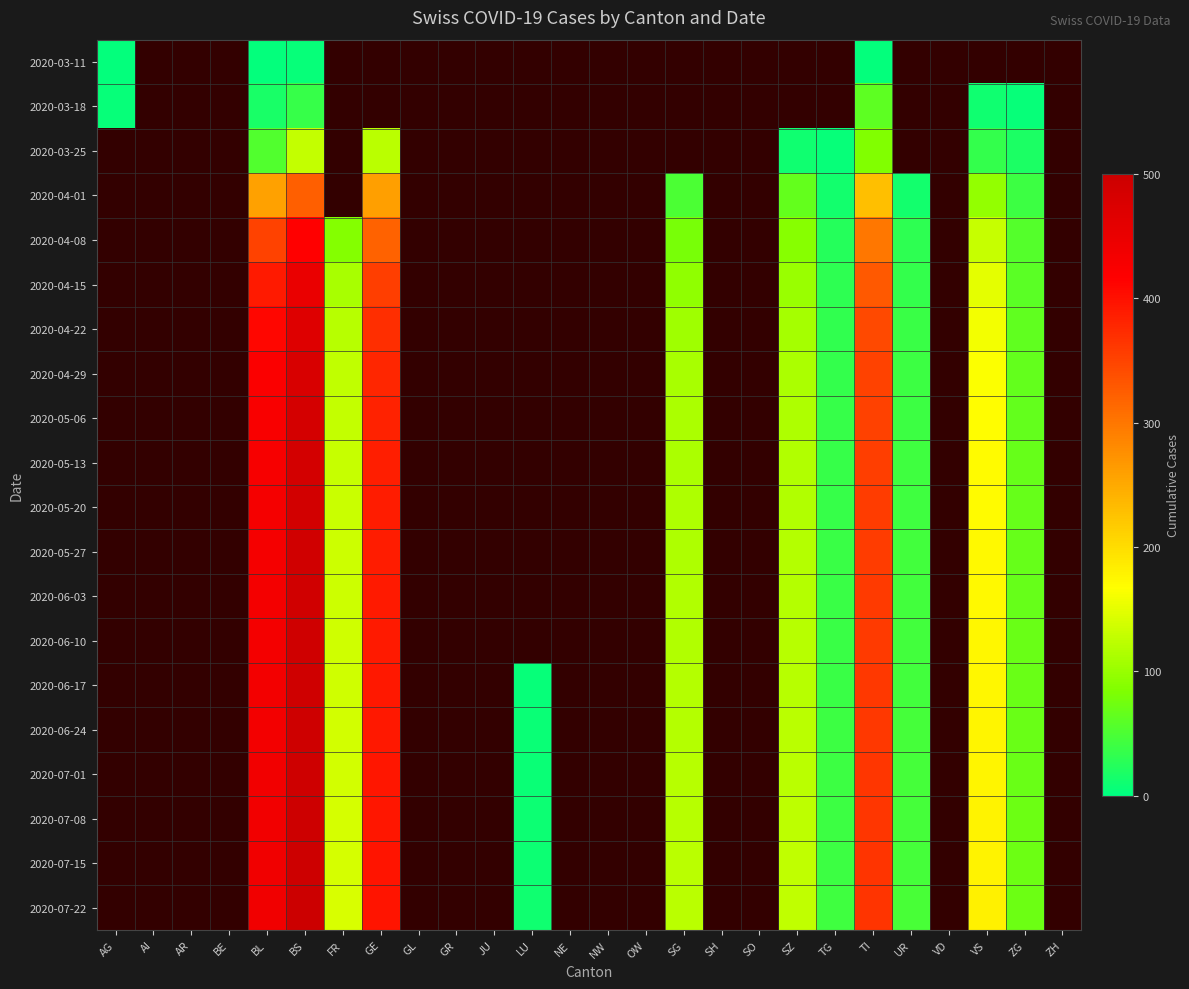

Rank the series by their maximum value, from highest to lowest.

2020-03-18, 2020-03-25, 2020-04-01, 2020-04-08, 2020-04-15, 2020-04-22, 2020-04-29, 2020-05-06, 2020-05-13, 2020-05-20, 2020-05-27, 2020-06-03, 2020-06-10, 2020-06-17, 2020-06-24, 2020-07-01, 2020-07-08, 2020-07-15, 2020-07-22, 2020-03-11